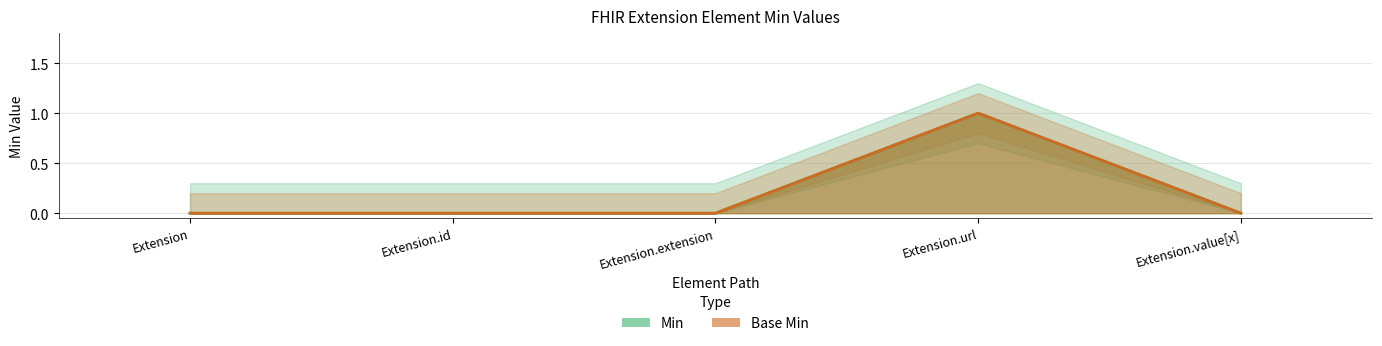

How many values in the Min series exceed 0?

1